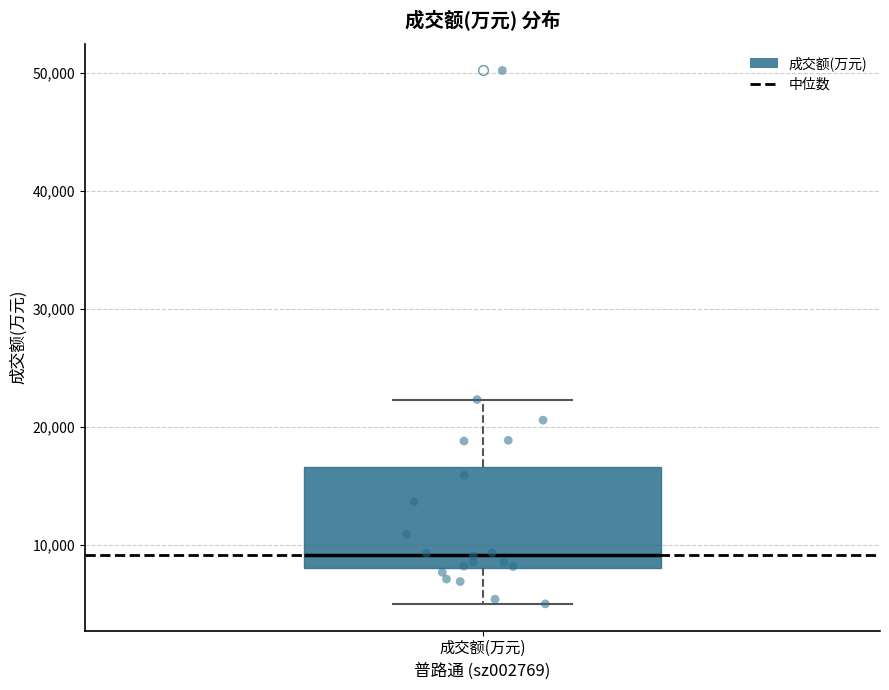

Read this box plot against the y-axis: the position of the median line, the range covered by the box, and the ends of both whiskers. The values are not printed on the chart, so give them approximately, as read against the axis.

median 9000, box 8000 to 17000, whiskers 5000 to 22000